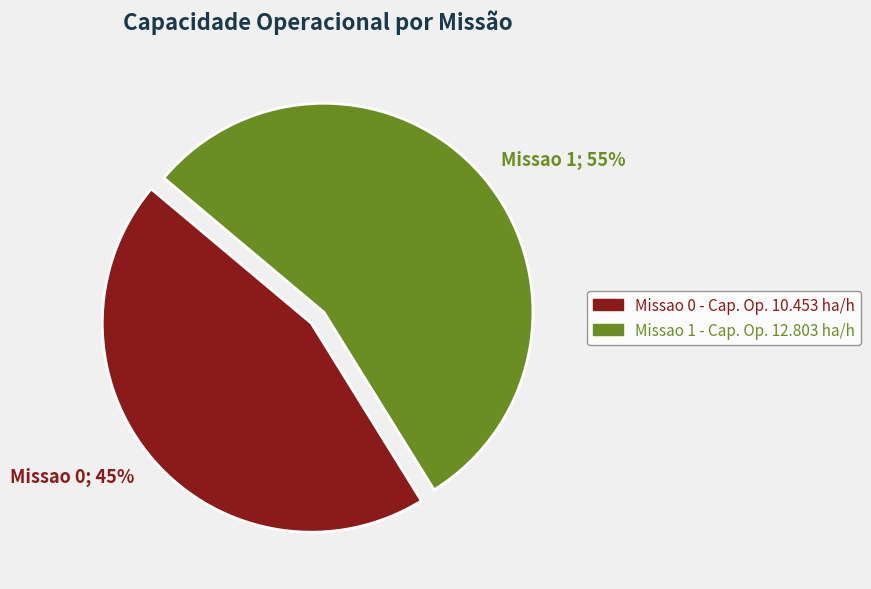

Approximately how many times larger is the value at Missao 1; 55% compared to Missao 0; 45%?

1.2